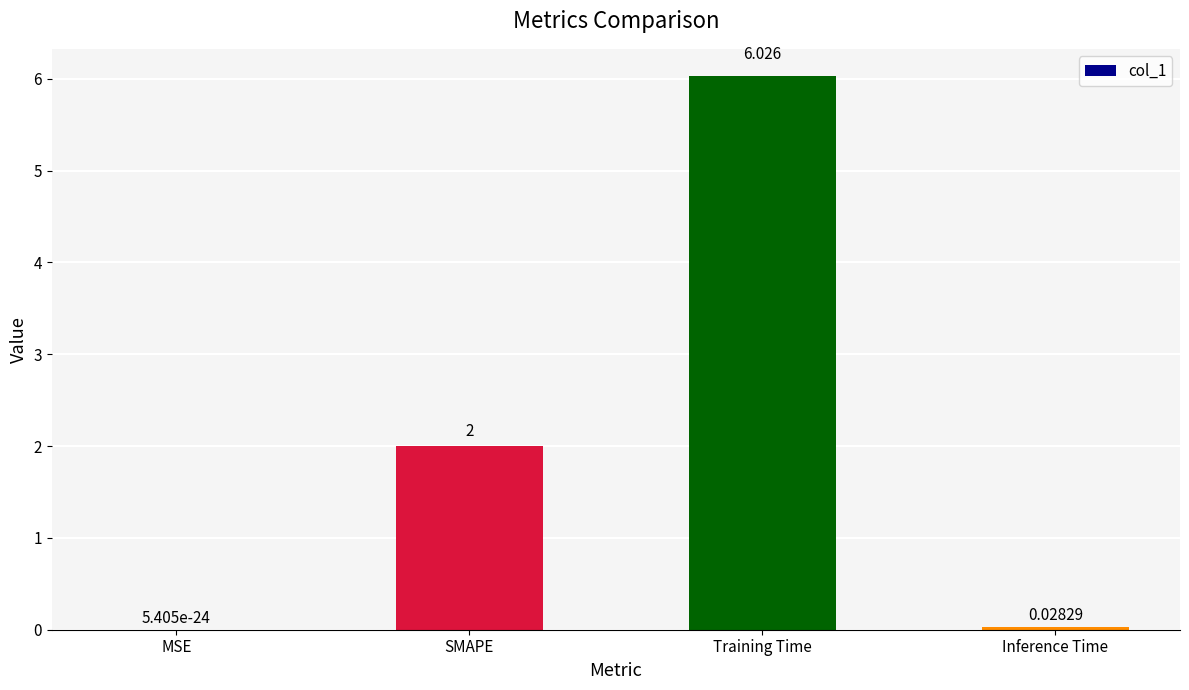

At which category does the chart reach its peak across all series?

Training Time